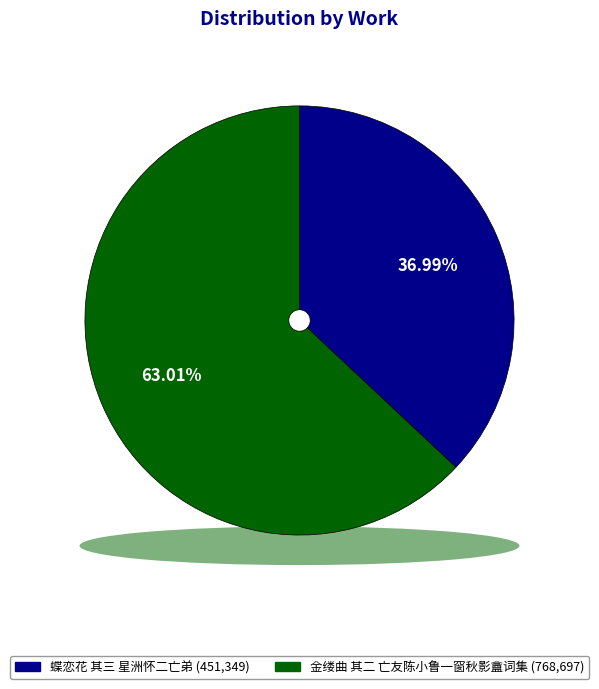

Which slice is the largest?

金缕曲 其二 亡友陈小鲁一窗秋影盦词集